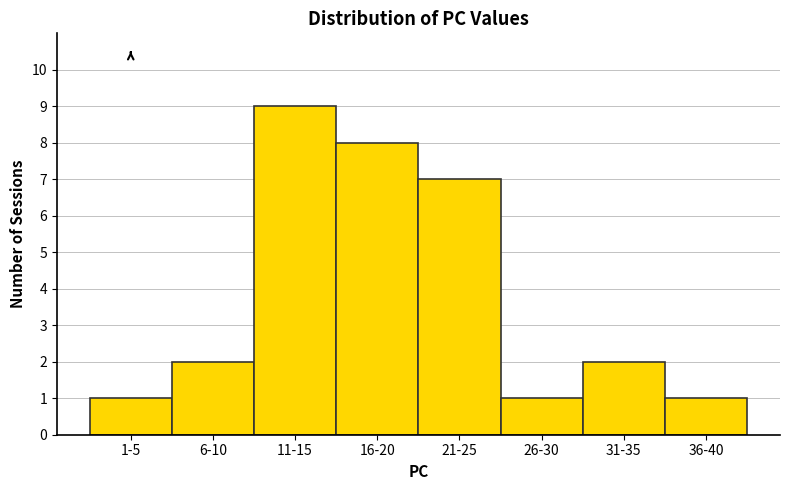

Reading left to right, list all the values displayed in this chart.

1-5=1	6-10=2	11-15=9	16-20=8	21-25=7	26-30=1	31-35=2	36-40=1